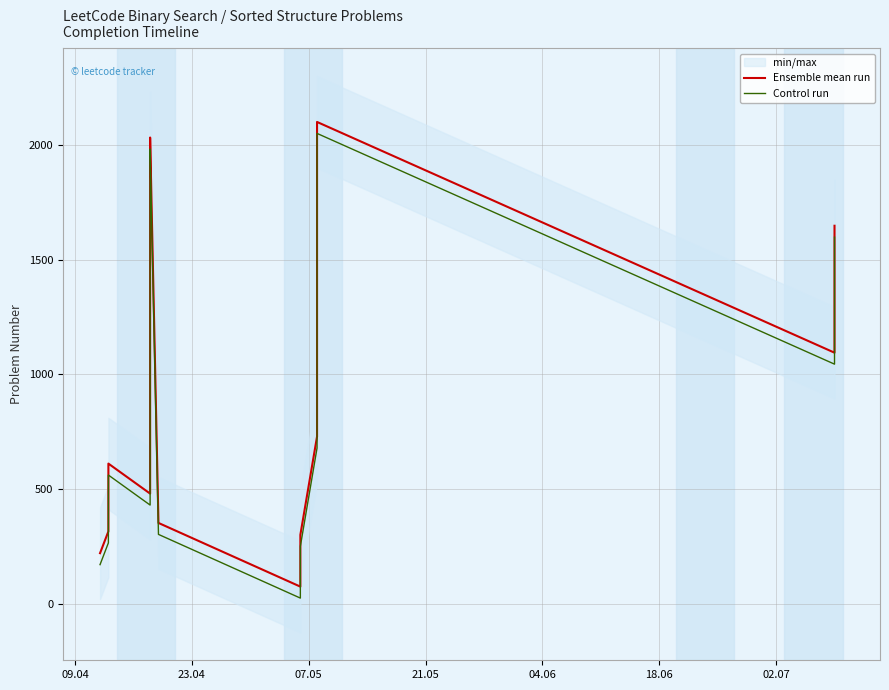

The Ensemble mean run series shows 493 at 07.05. True or false?

True